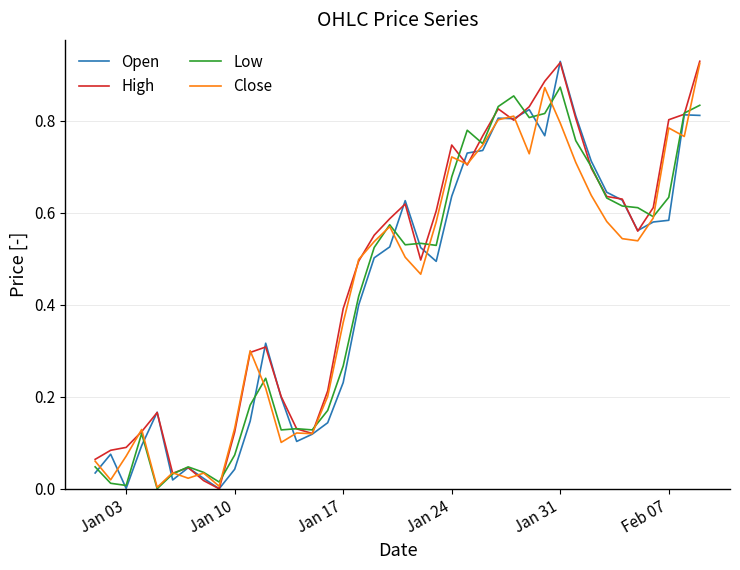

True or false: Close has a value of 1.1 at Jan 24.

False